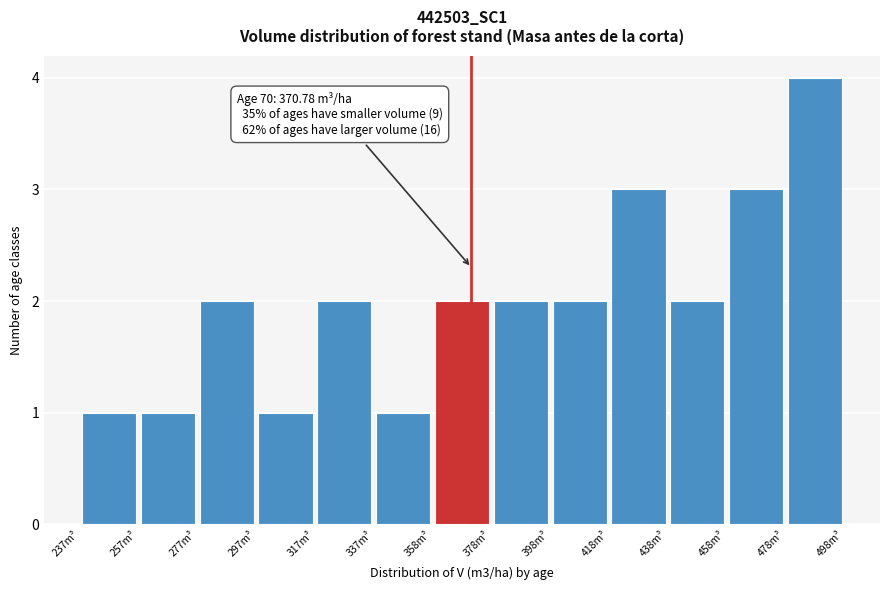

Which range on the x-axis has the tallest bar?

480 to 500